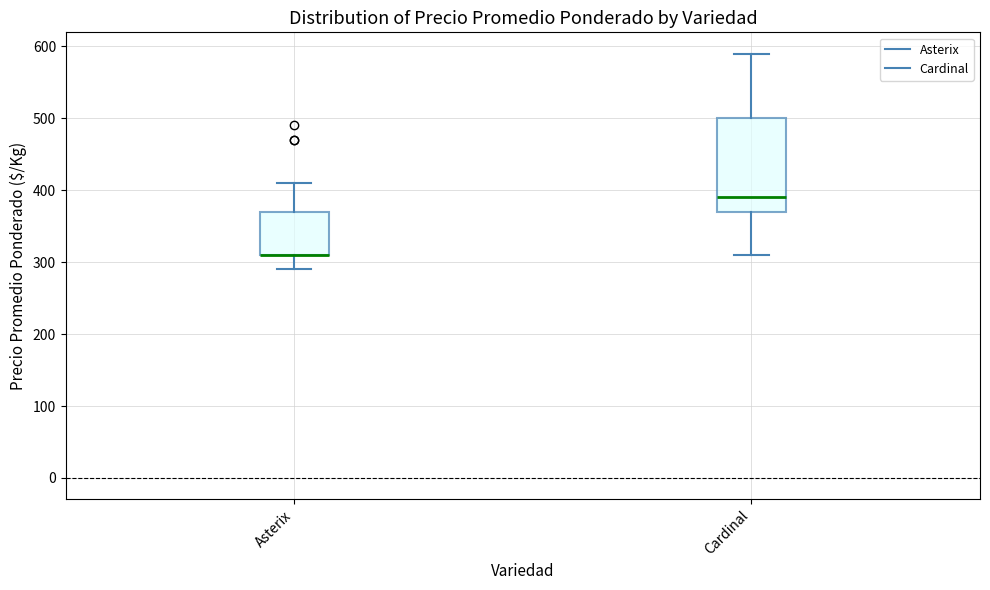

Reading left to right, transcribe this box plot: for each box, give where its median line is, the range the box spans, and where its two whiskers end, as read against the y-axis. The values are not printed on the chart, so give them approximately, as read against the axis.

Asterix: median 310 (drawn on the box's lower edge), box 310 to 370, whiskers 290 to 410
Cardinal: median 390, box 370 to 500, whiskers 310 to 590